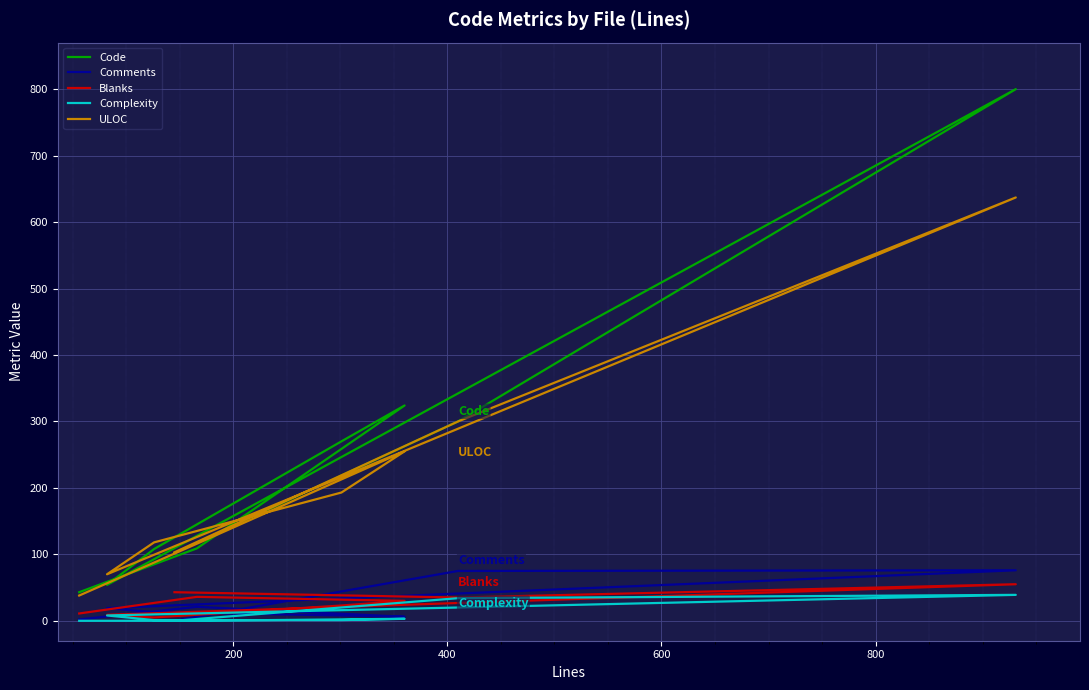

Reading left to right, what are all the values shown in this chart?

Code: 43	109	324	270	108	54	800	300	102
Comments: 2	21	6	8	13	19	76	75	0
Blanks: 11	36	30	23	5	9	55	35	43
Complexity: 0	0	3	1	1	8	39	34	0
ULOC: 38	116	255	193	118	70	637	300	103